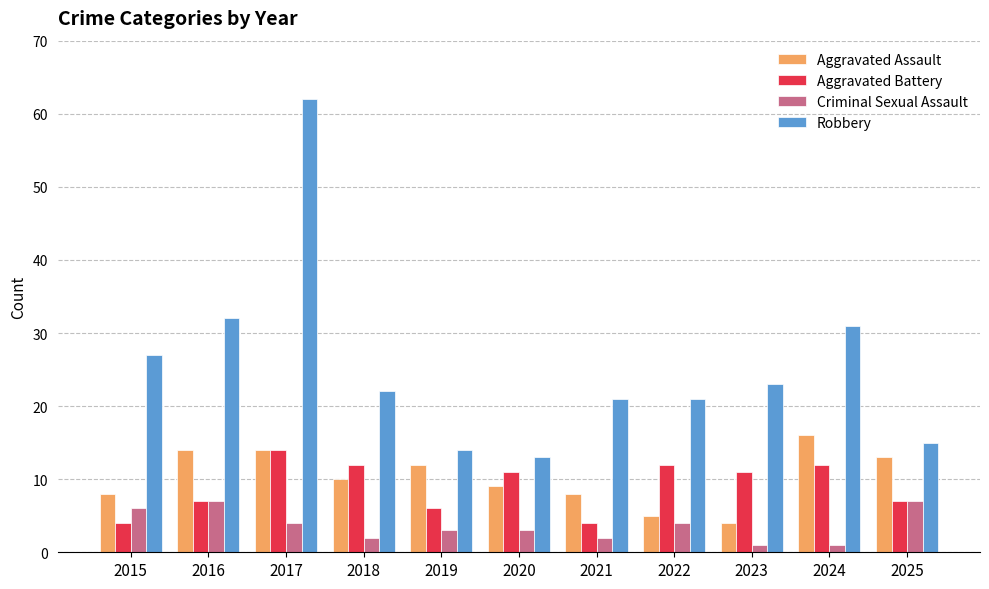

What is the spread (max minus min) of values at 2022?

17